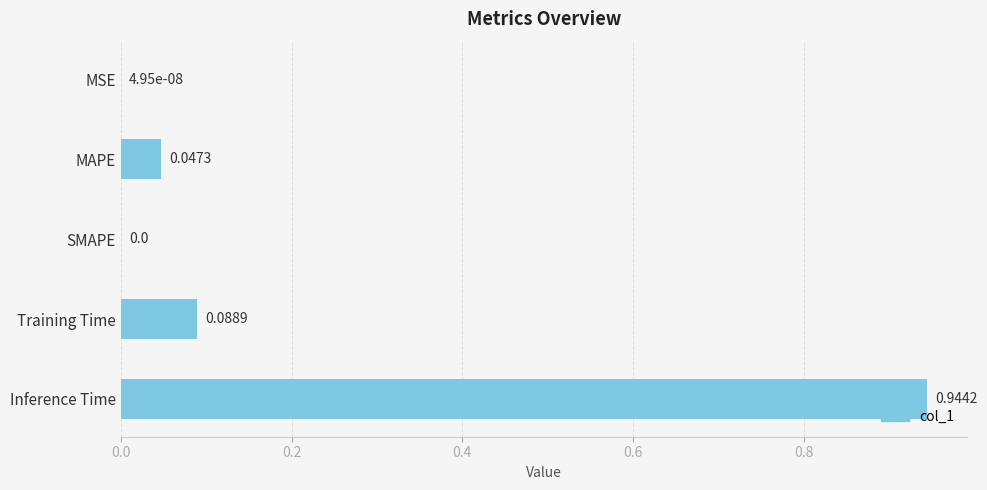

Which category has the highest value across all series?

Inference Time